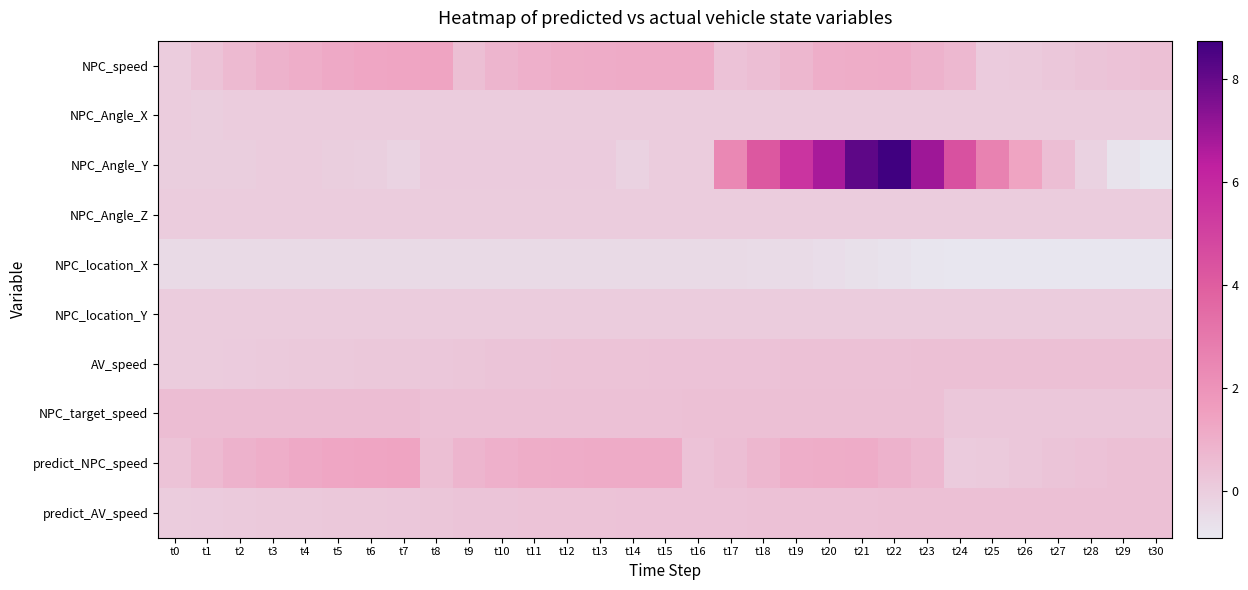

Between t5 and t23, which series saw the biggest shift?

NPC_Angle_Y